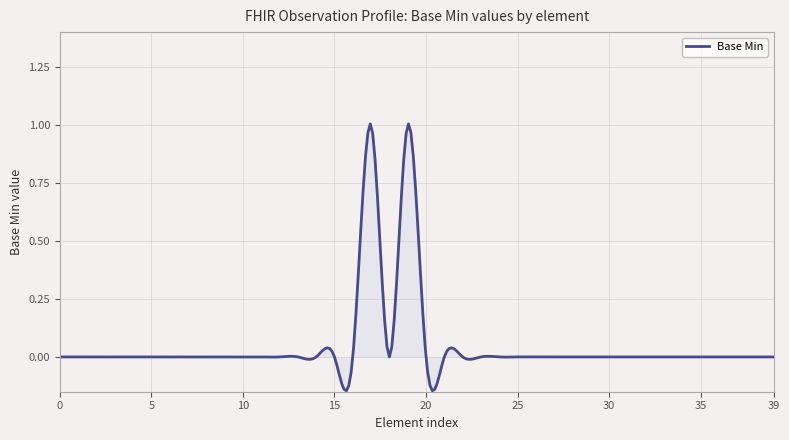

Reading left to right, transcribe all the data shown in this chart.

0	0	0	0	0	0	0	0	0	0	0	0	0	0	0	0	0	1	0	1	0	0	0	0	0	0	0	0	0	0	0	0	0	0	0	0	0	0	0	0